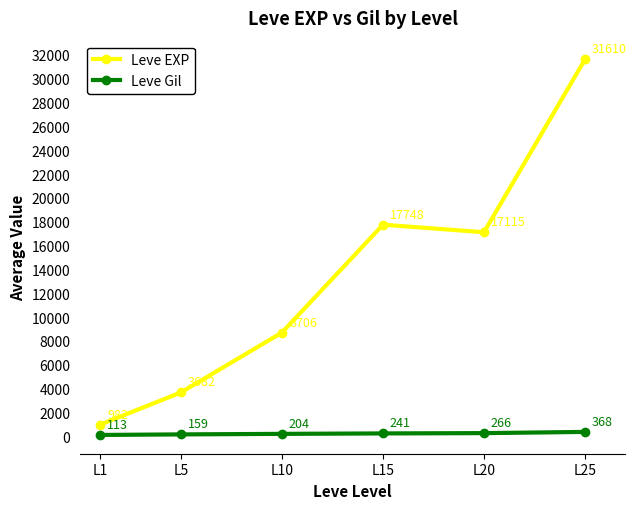

What is the difference between the highest and lowest values at L15?

17507.0